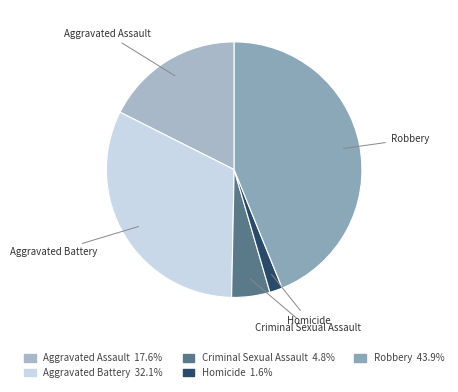

How many segments does this pie chart have?

5